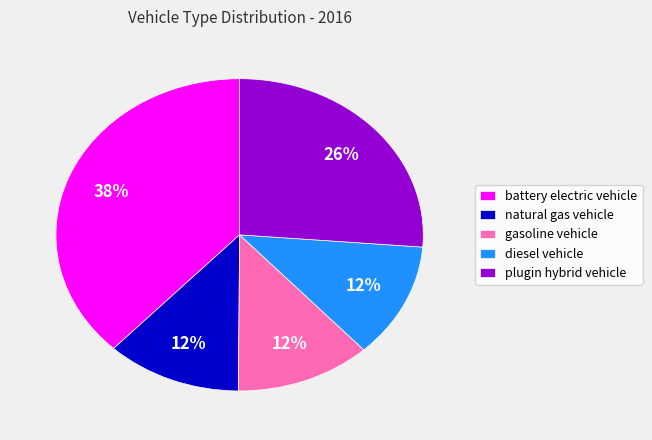

To the nearest percent, what portion does natural gas vehicle represent?

12%